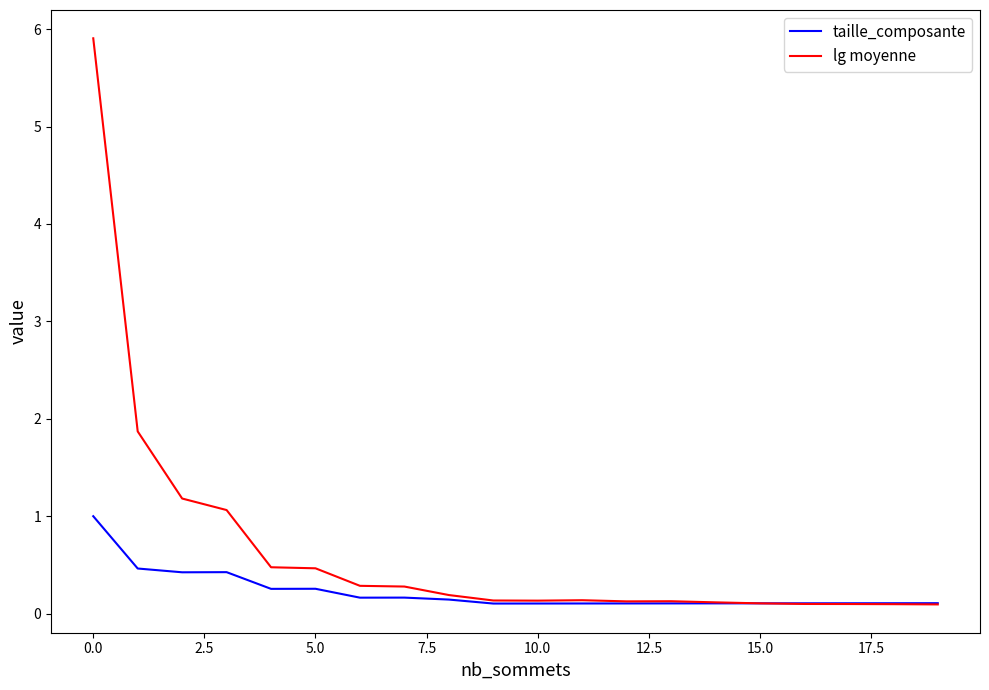

Rank the series by their average value, from lowest to highest.

taille_composante, lg moyenne